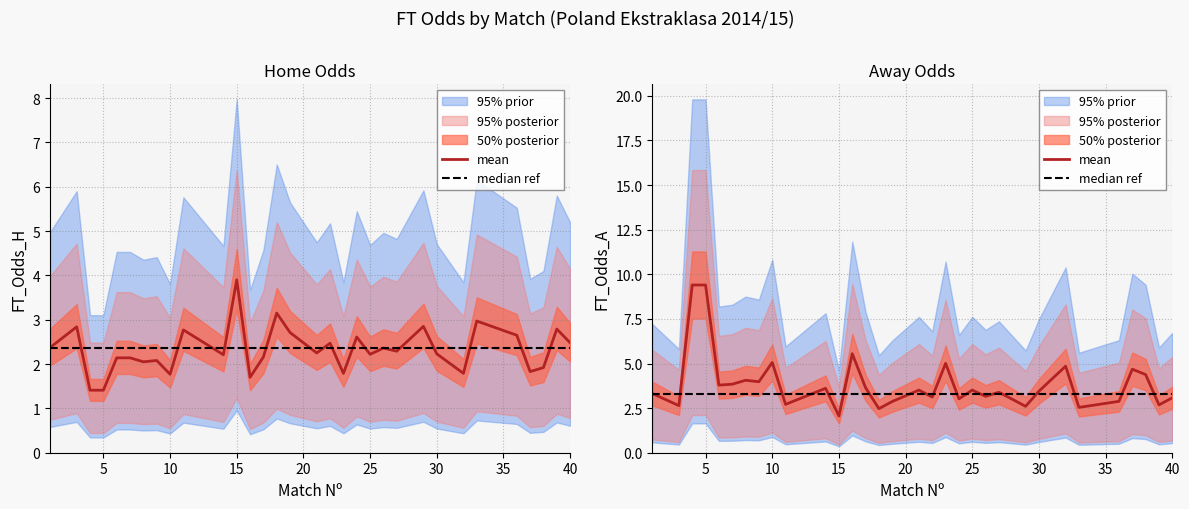

At which category is the sum across all series the highest?

15